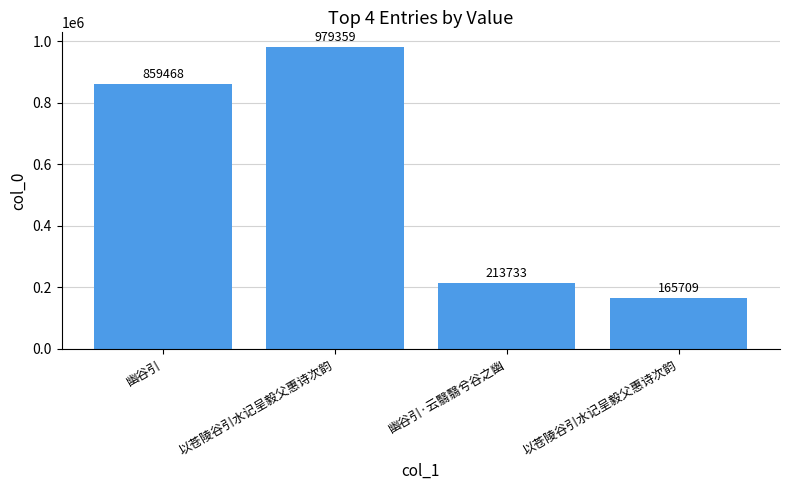

List the labels in order of value, smallest first.

以苍陵谷引水记呈毅父惠诗次韵, 幽谷引·云翳翳兮谷之幽, 幽谷引, 以苍陵谷引水记呈毅父惠诗次韵